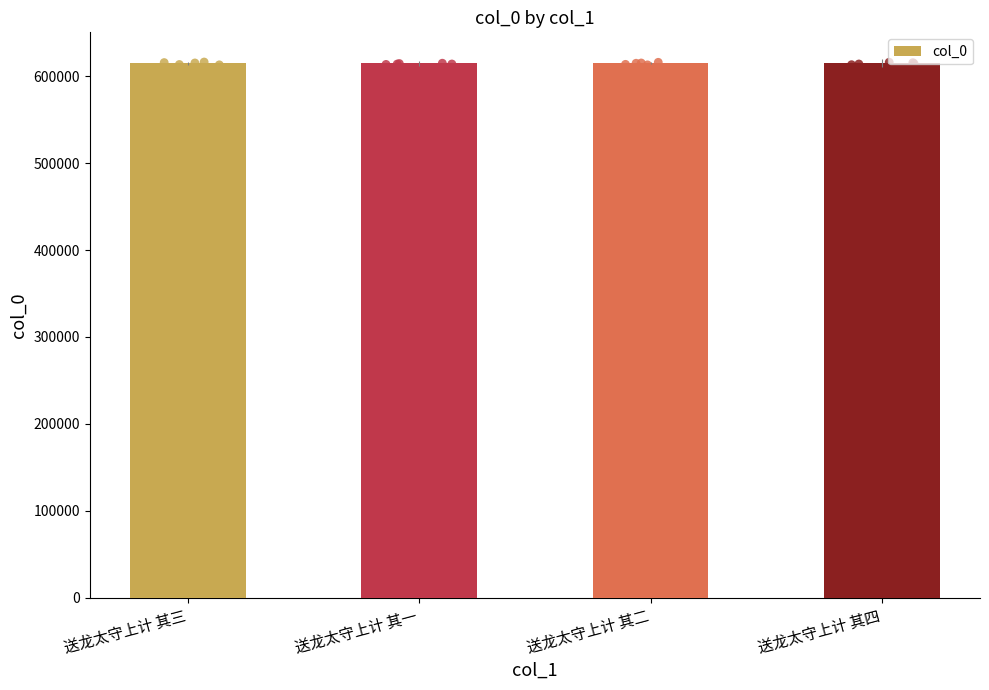

Between 送龙太守上计 其二 and 送龙太守上计 其一, which is larger?

送龙太守上计 其二